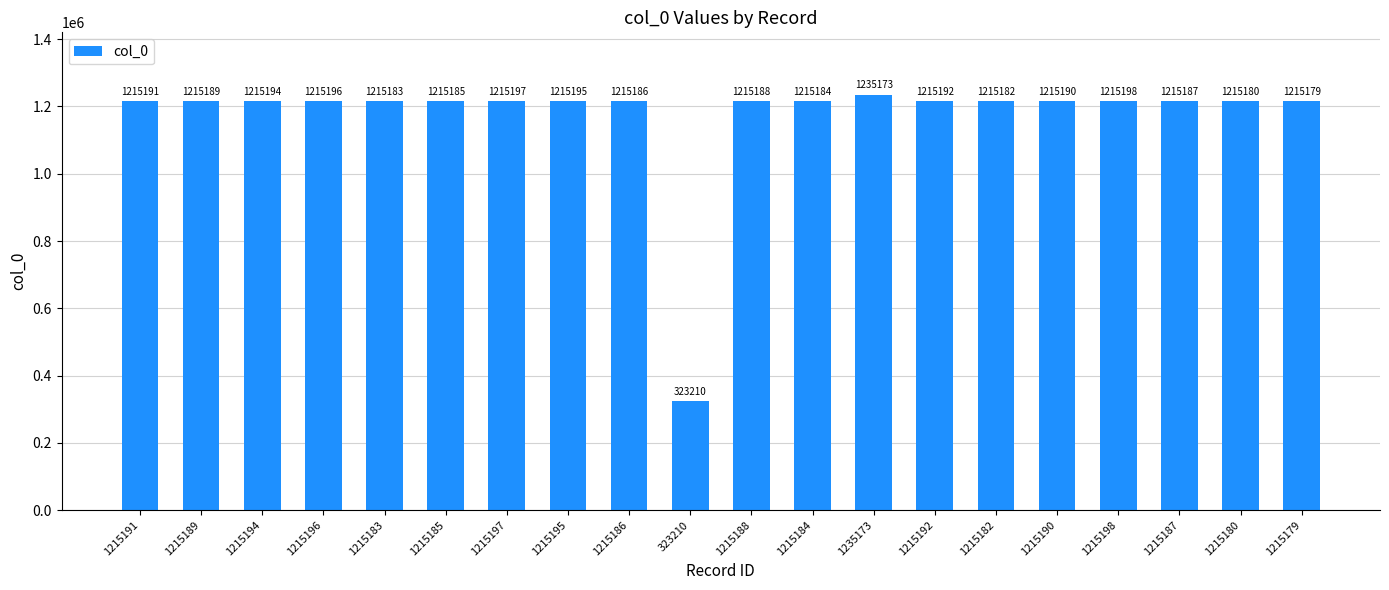

What is the label of the 15th bar from the left?

1215182